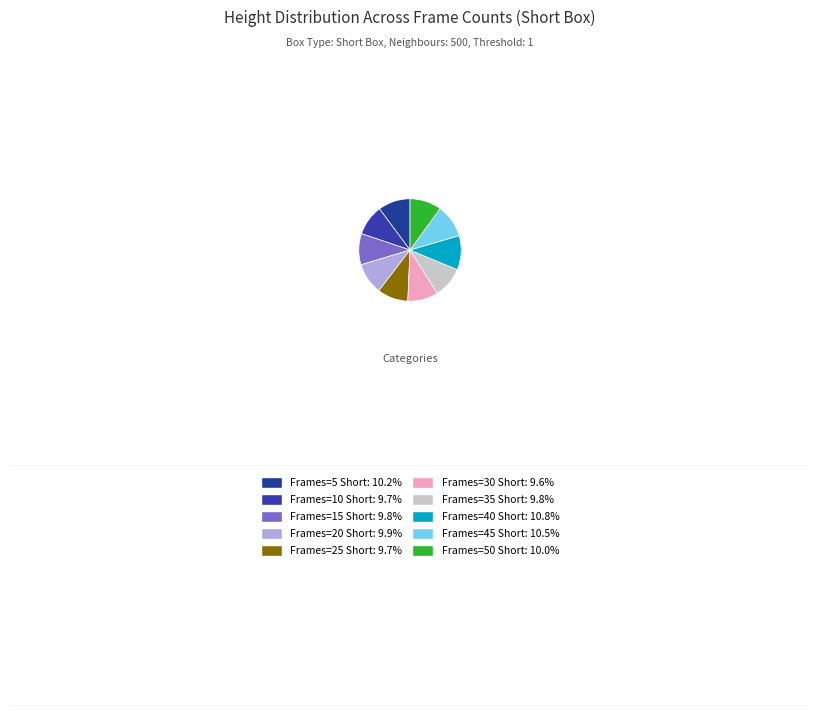

What percentage is the Frames=25 Short slice, to the nearest percent?

10%